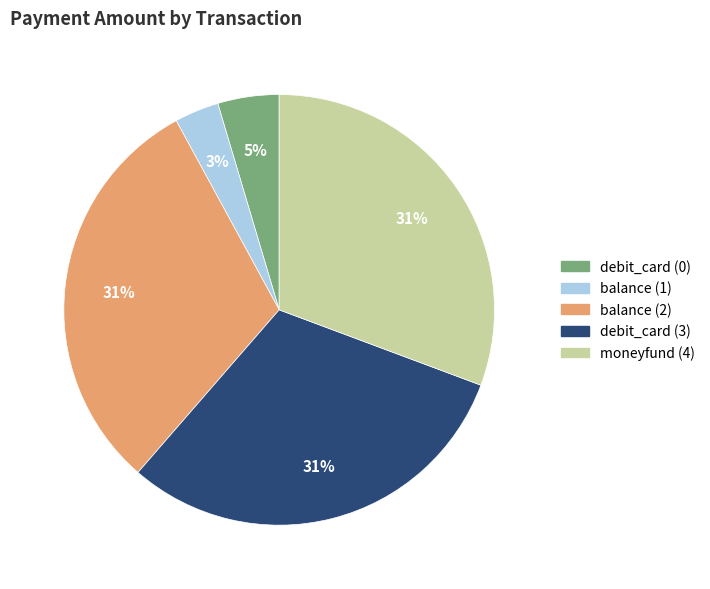

Between debit_card (0) and moneyfund (4), which is larger?

moneyfund (4)